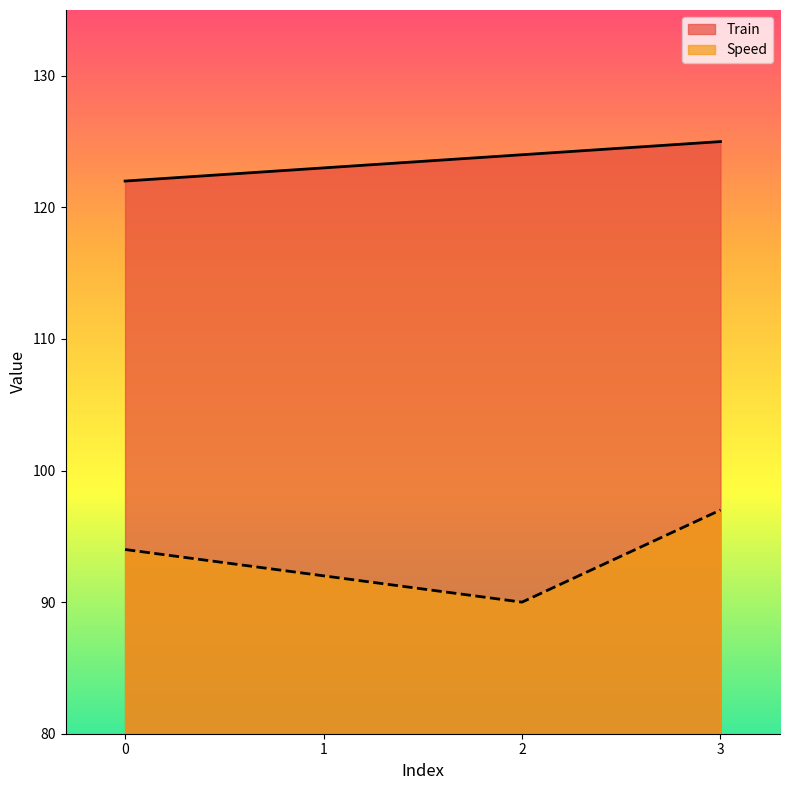

What is the sum of all Speed values?

373